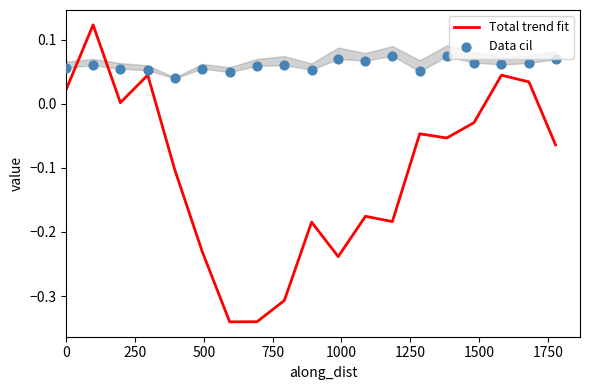

What are all the series names shown in the legend?

Total trend fit, Data cil